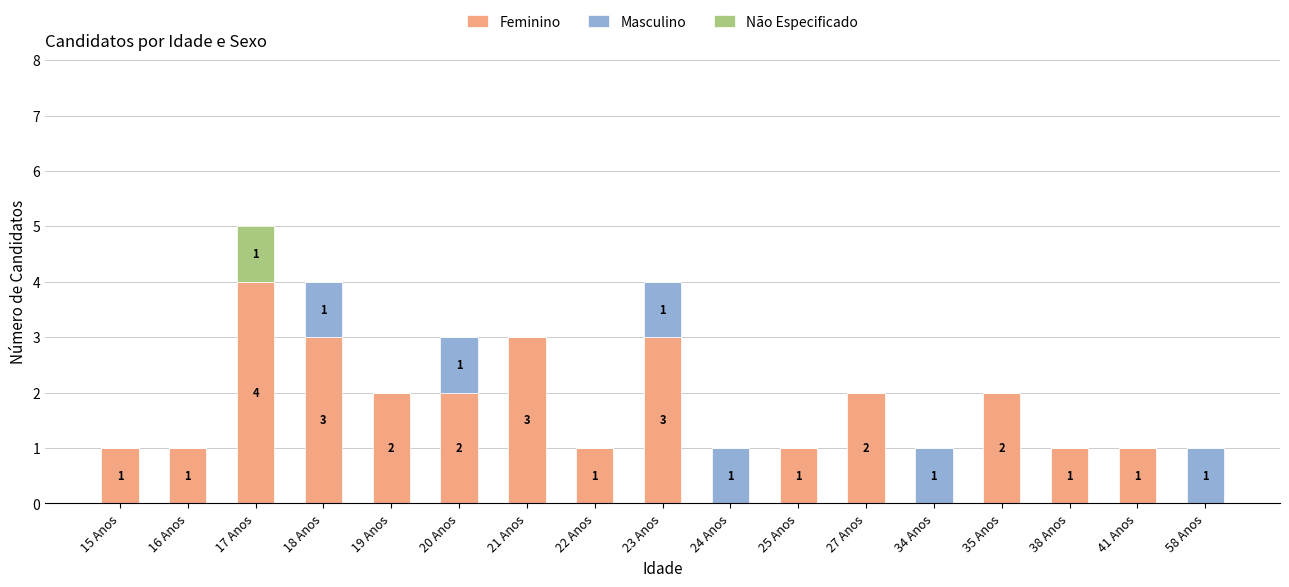

At which category is the sum across all series the highest?

17 Anos